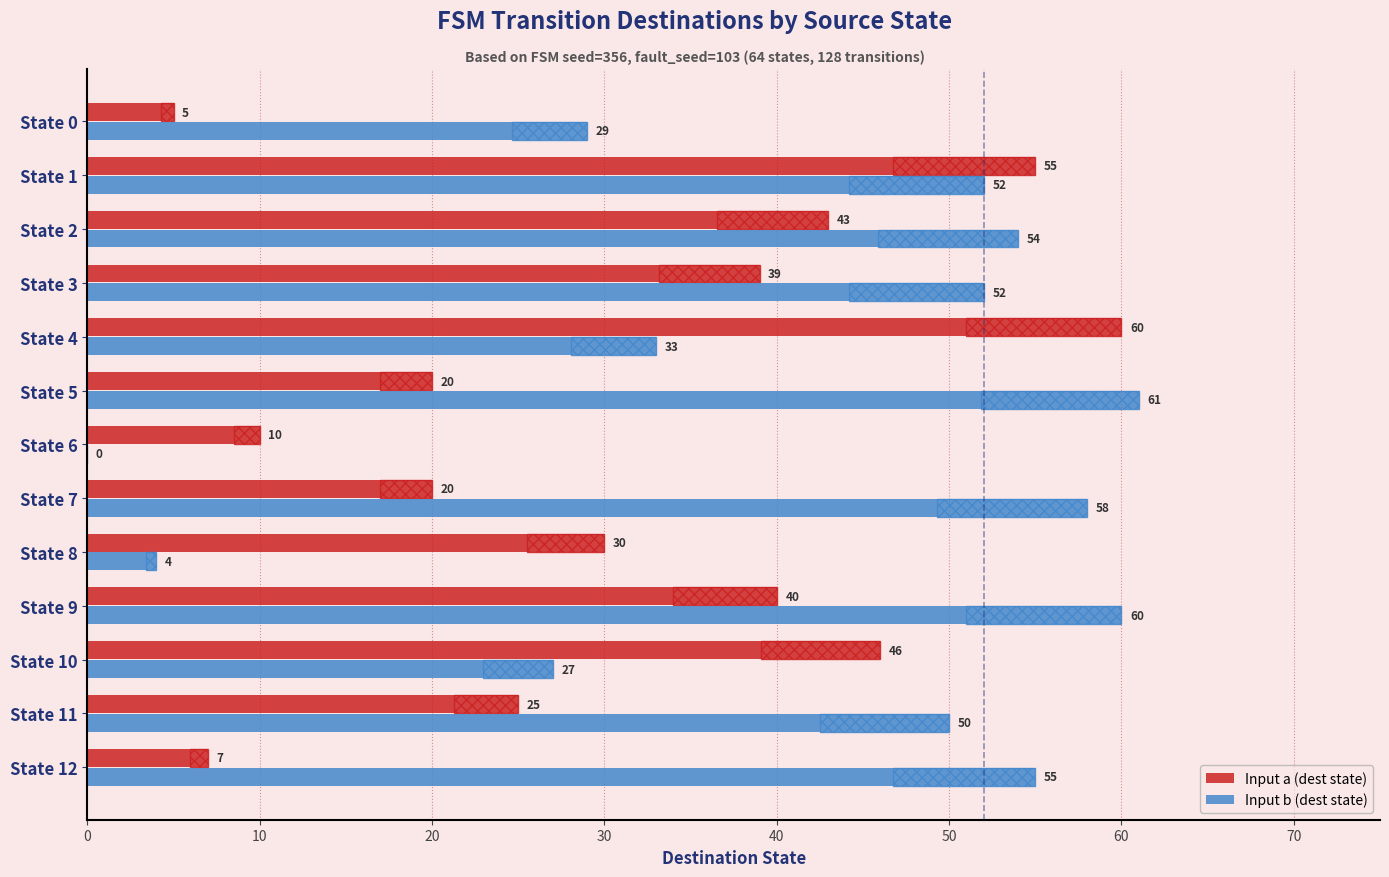

At how many categories does at least one series exceed 39?

10